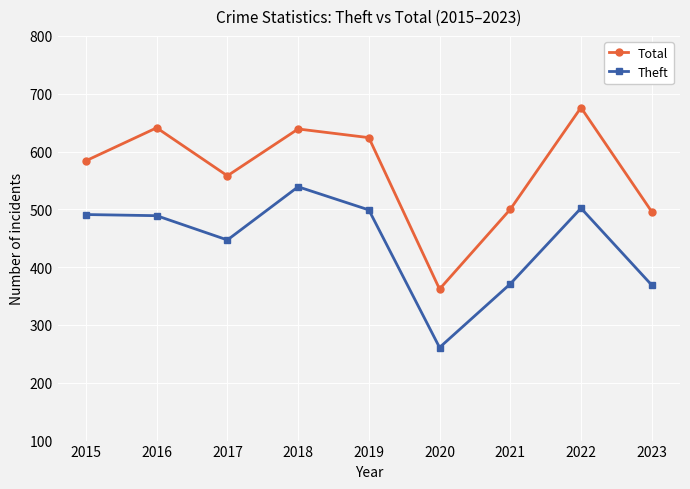

What is the value of the Total point at the 1st from the left?

584